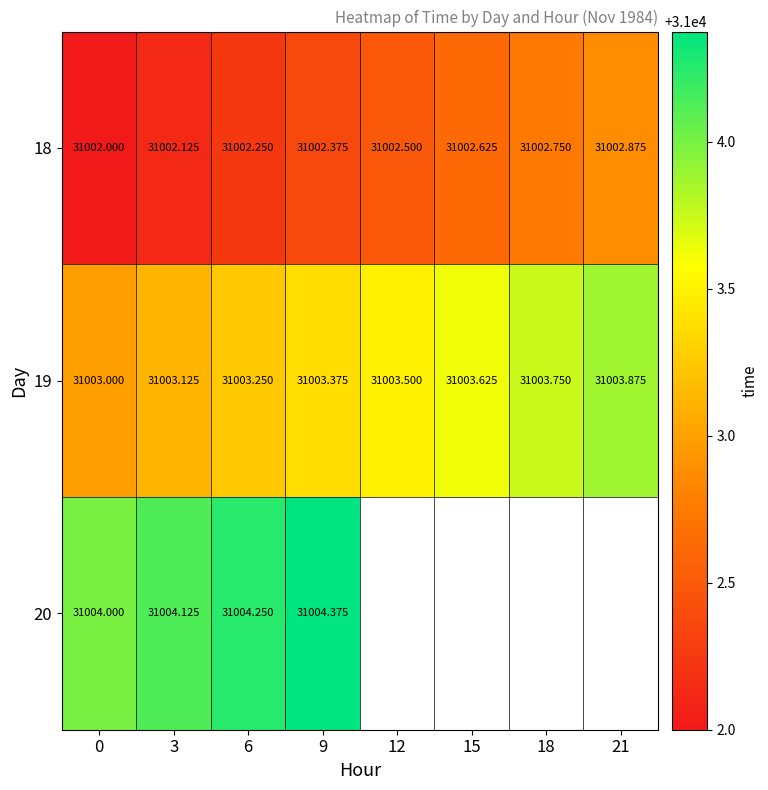

At how many categories does at least one series exceed 31002?

8